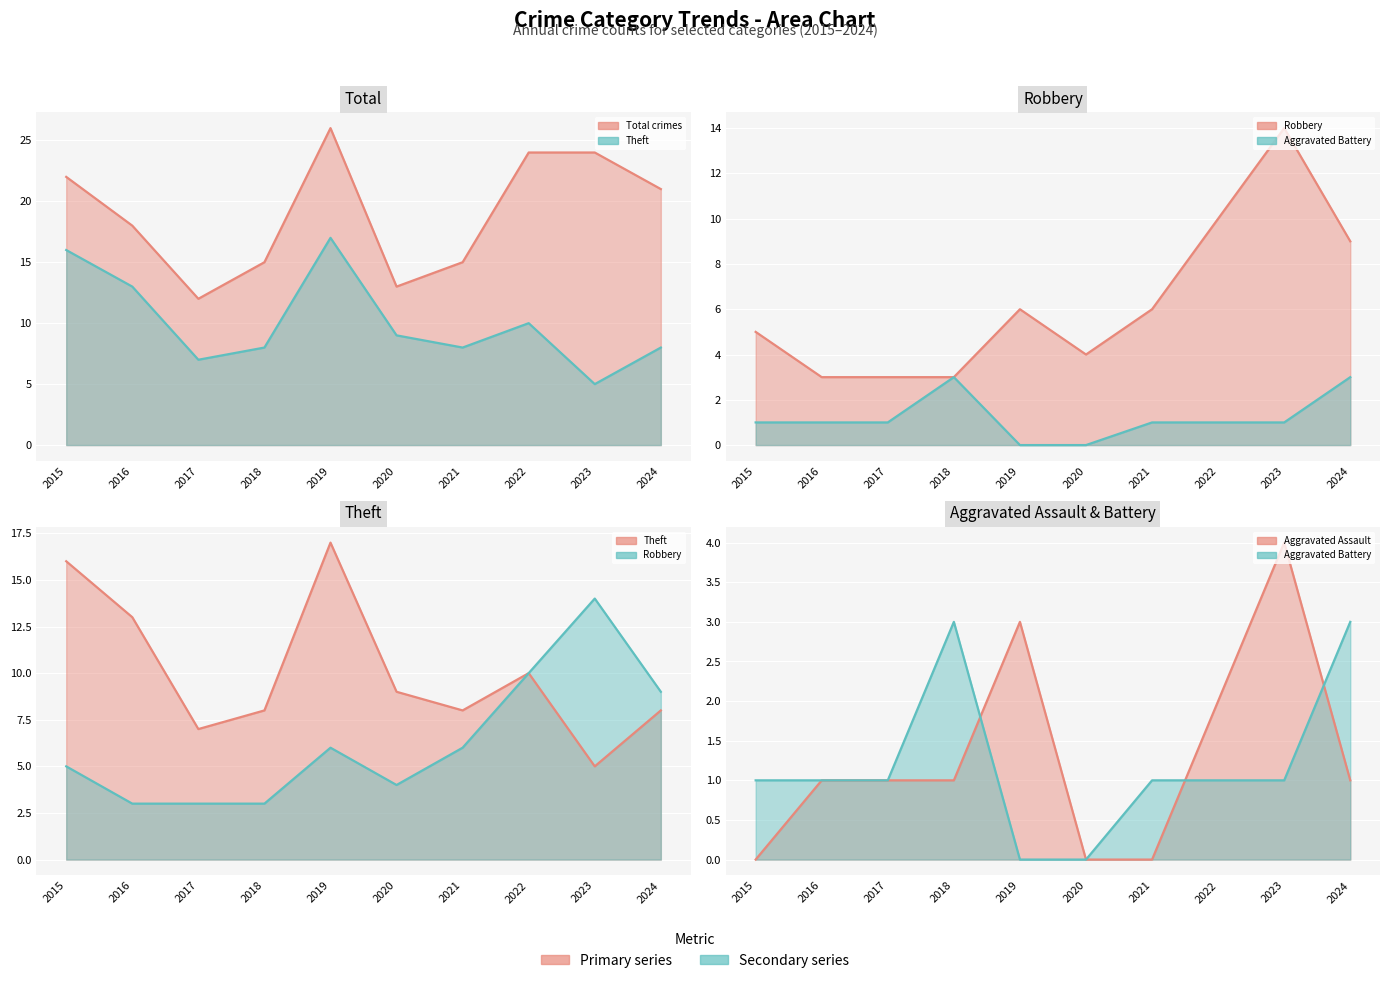

Which label corresponds to the largest value in the chart?

2019